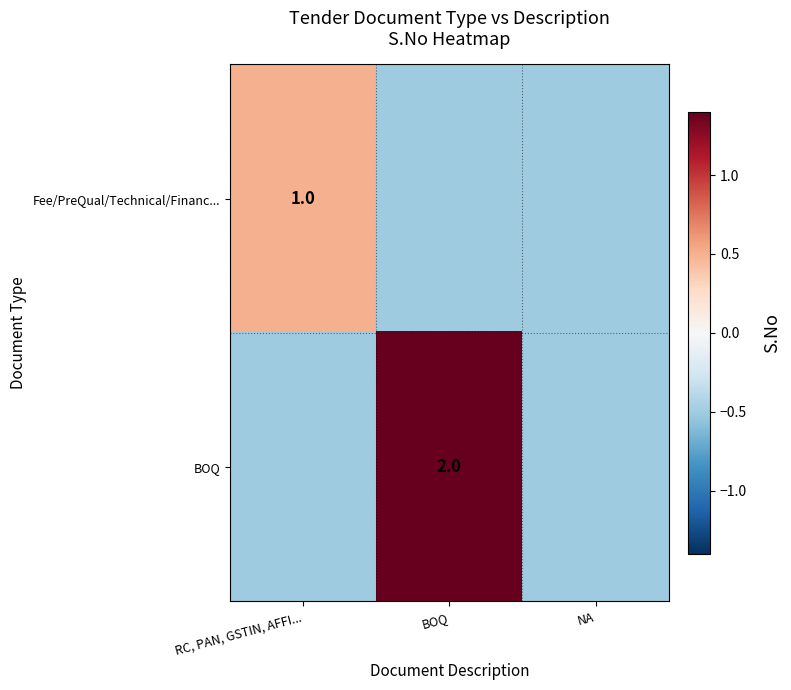

The value of BOQ at BOQ is 2.0. True or false?

True